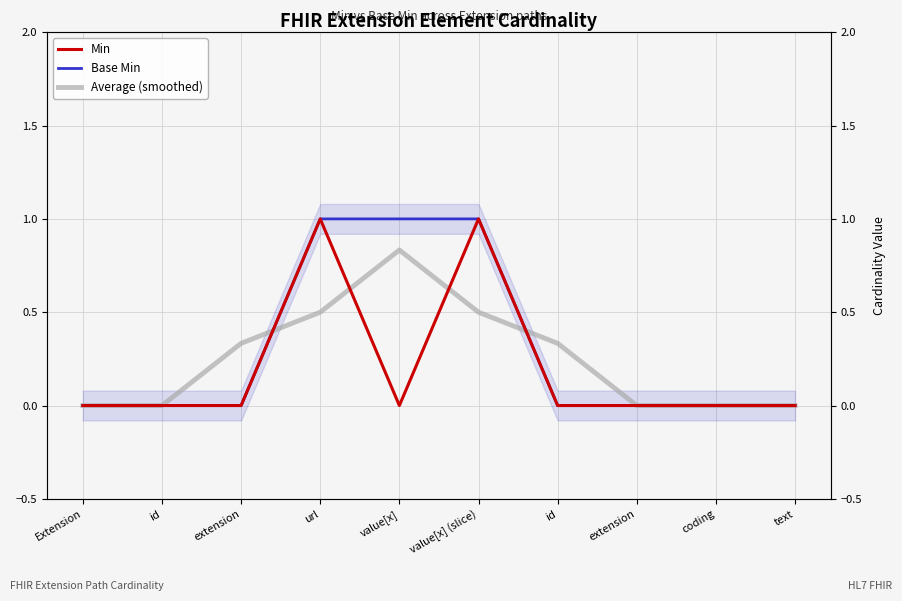

At which category is the sum across all series the highest?

url